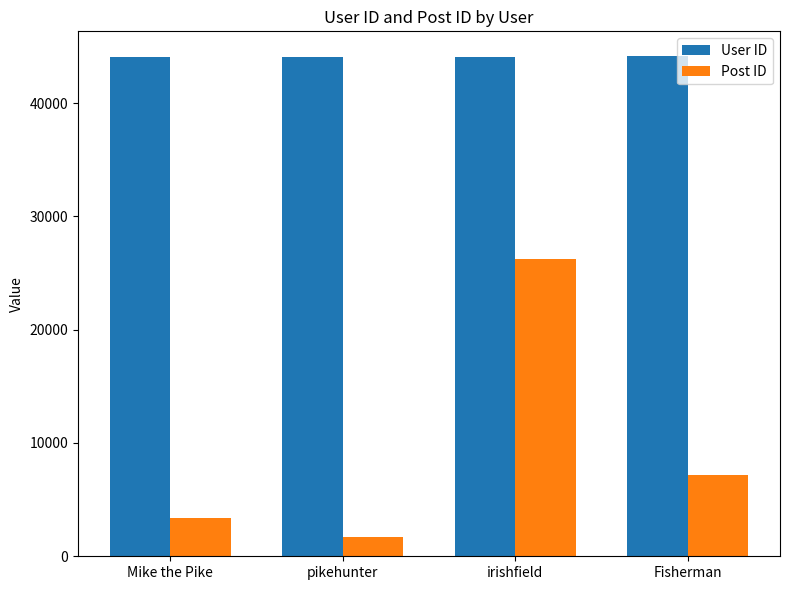

At how many categories does at least one series exceed 4404?

4